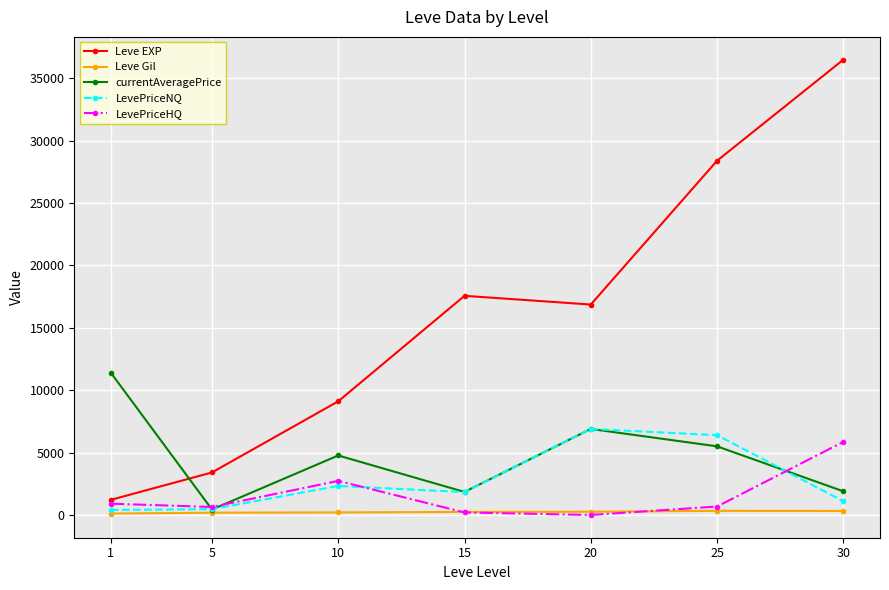

At which label does LevePriceHQ first exceed 676?

1